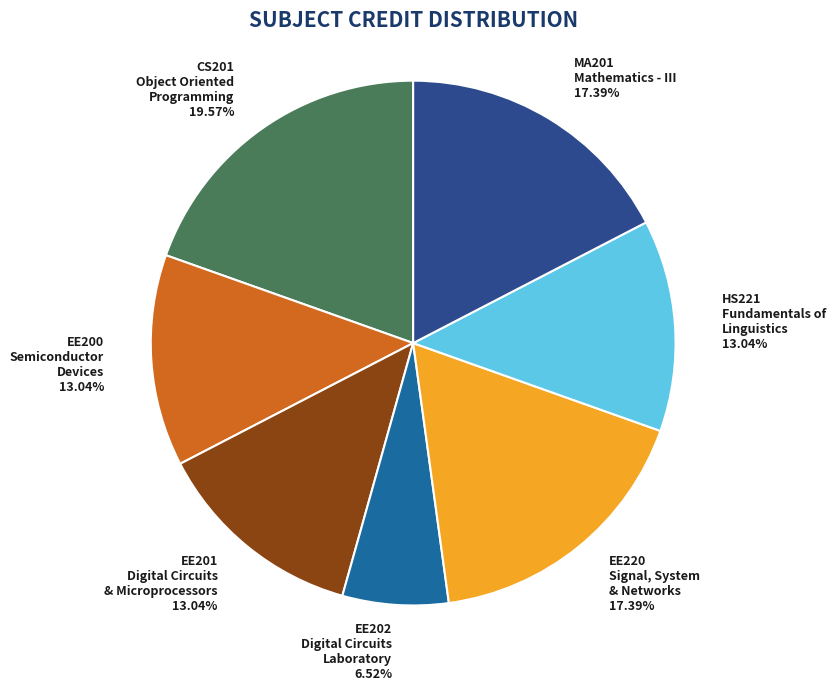

Does any single category account for the majority?

No